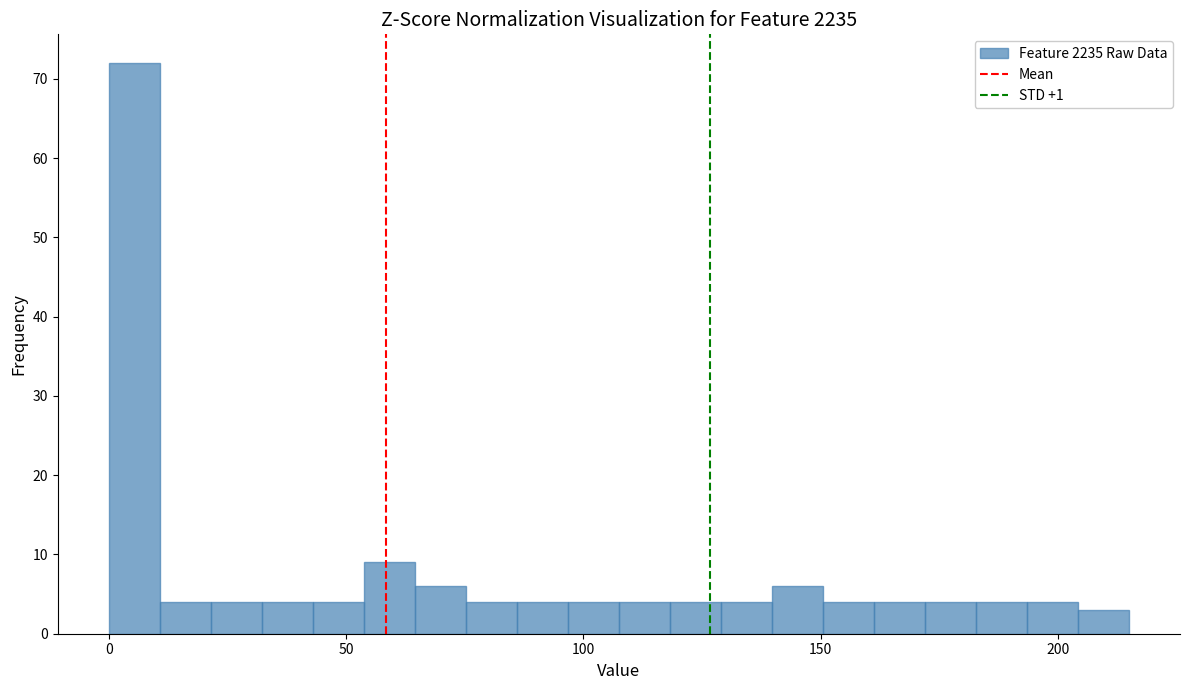

Read against the x-axis, roughly where is the centre of the tallest bar?

5